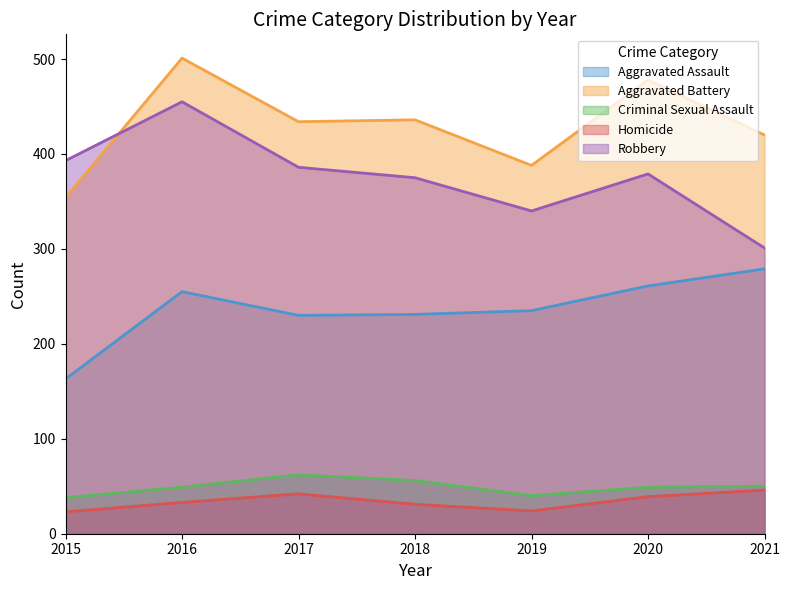

The Criminal Sexual Assault series shows 38 at 2015. True or false?

True